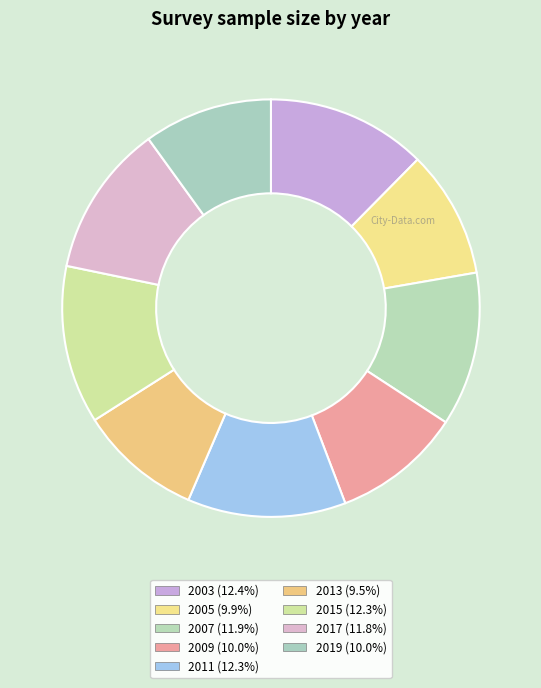

True or false: 2019 accounts for 10% of the total.

True